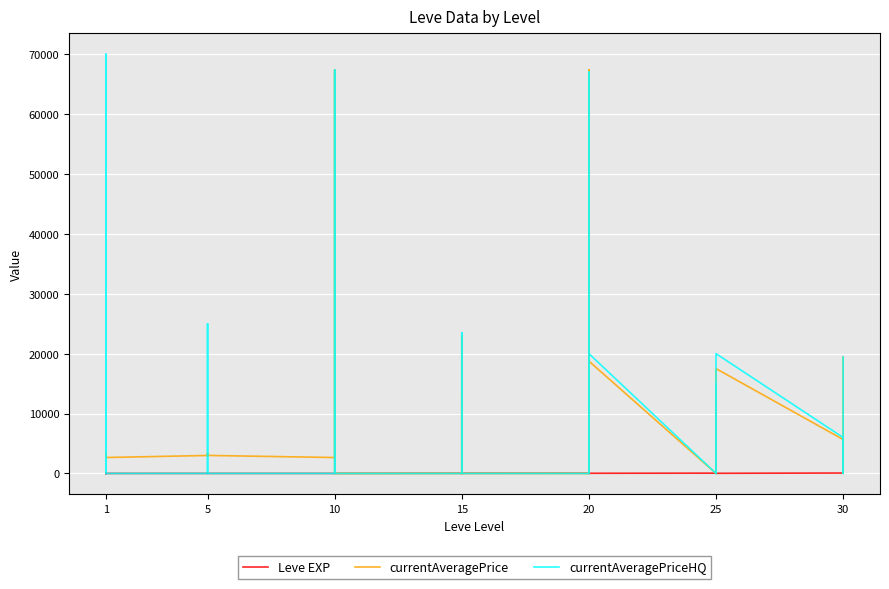

Is the value of currentAveragePriceHQ at 1 greater than the value of currentAveragePrice at 1?

No